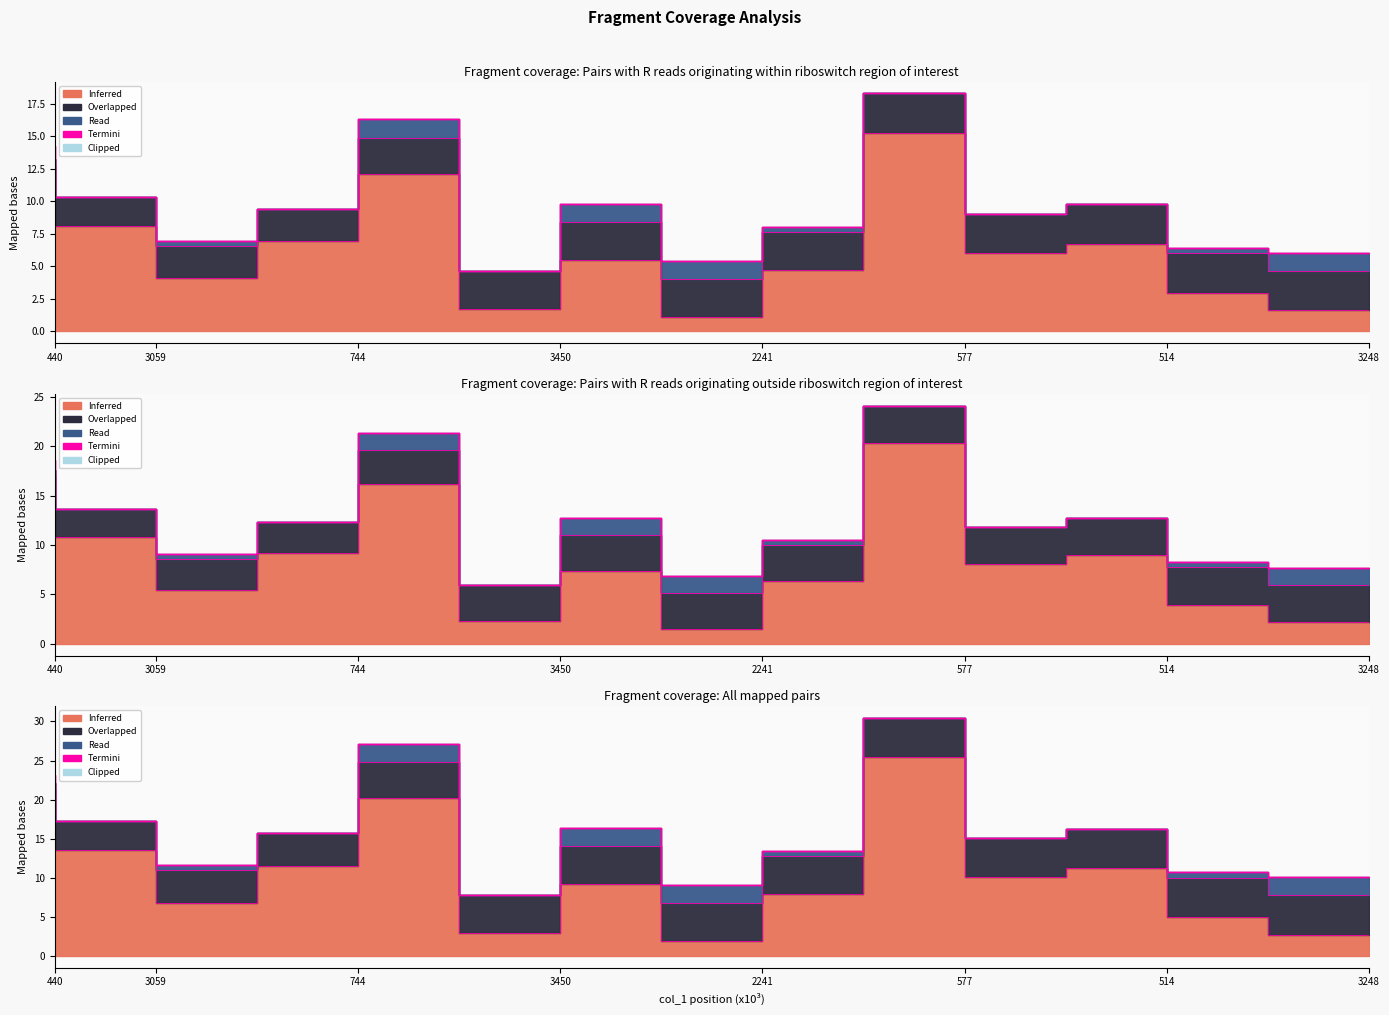

What is the average value?

16.0